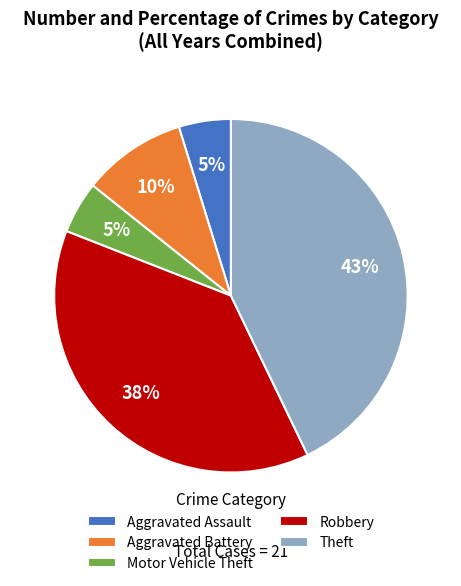

True or false: Motor Vehicle Theft accounts for 5% of the total.

True